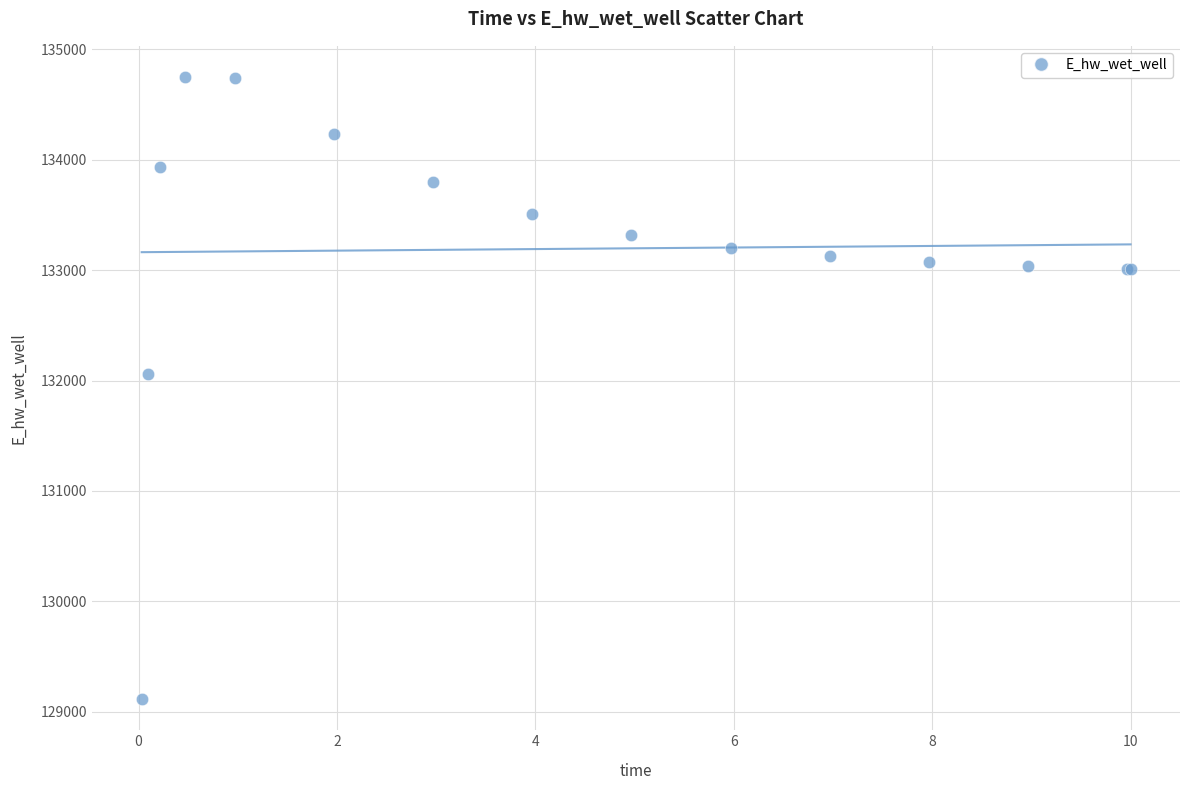

What Y value in the scatter plot is closest to 131931?

132054.5